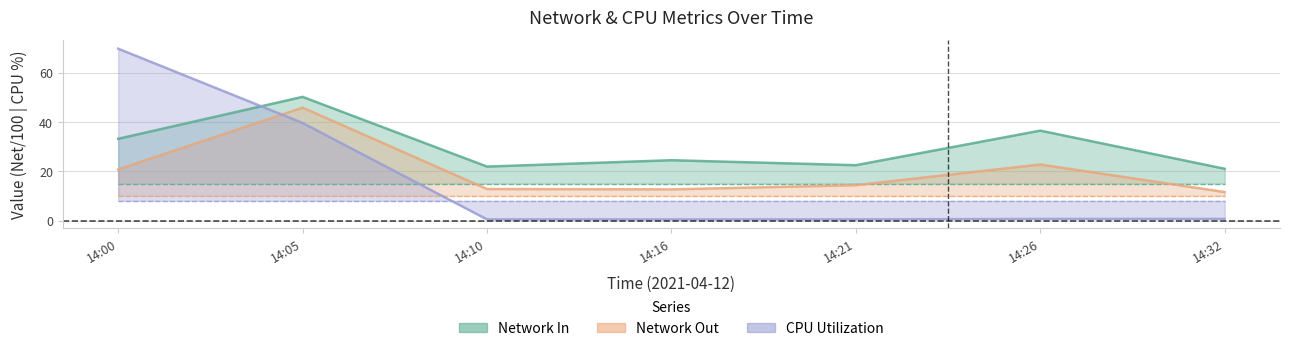

At which label does Network Out reach its minimum?

14:32